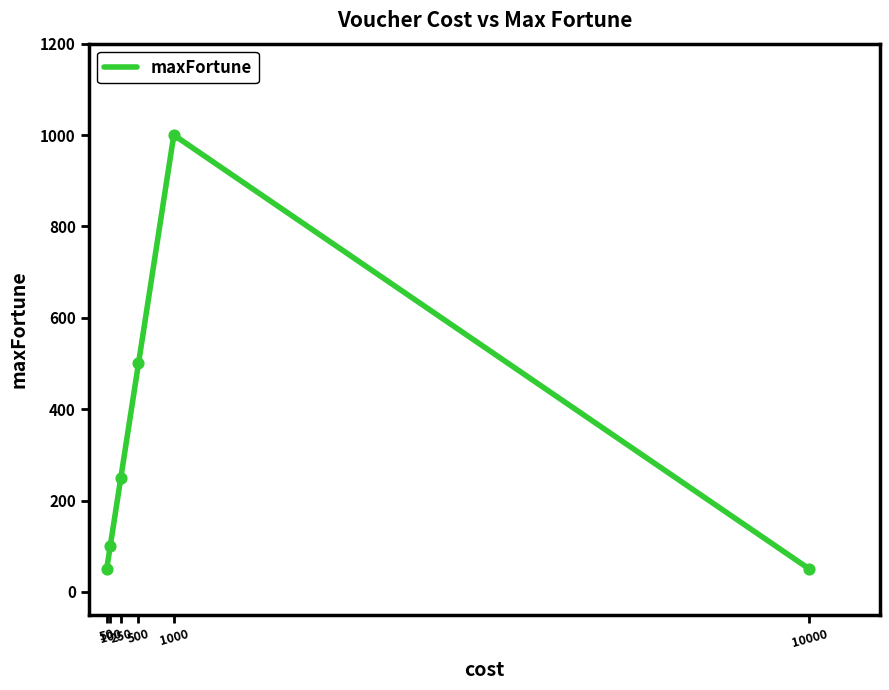

What is the ratio of the value at 1000 to the value at 500?

2.0